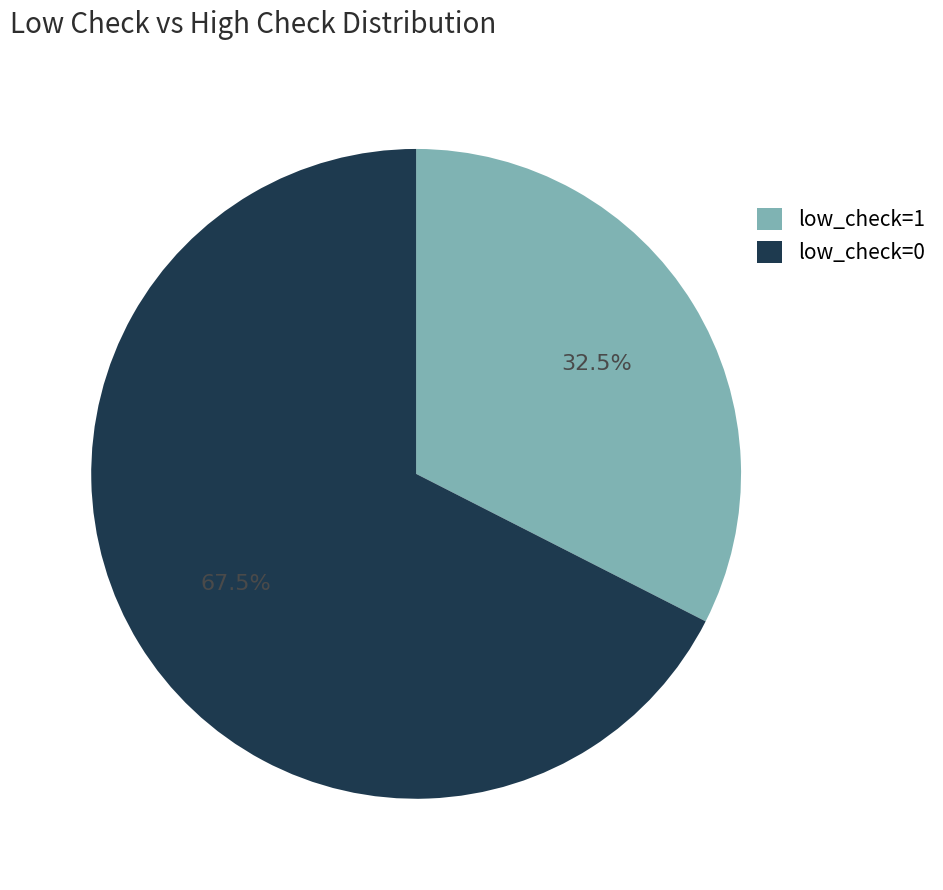

What percentage is NOT represented by low_check=1?

67.5%